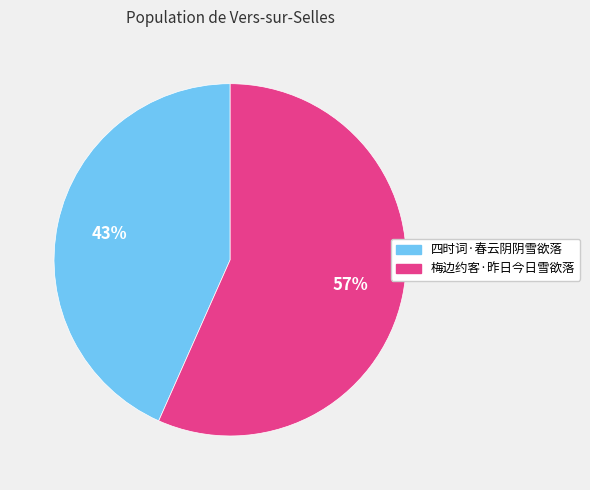

Between 梅边约客·昨日今日雪欲落 and 四时词·春云阴阴雪欲落, which is larger?

梅边约客·昨日今日雪欲落